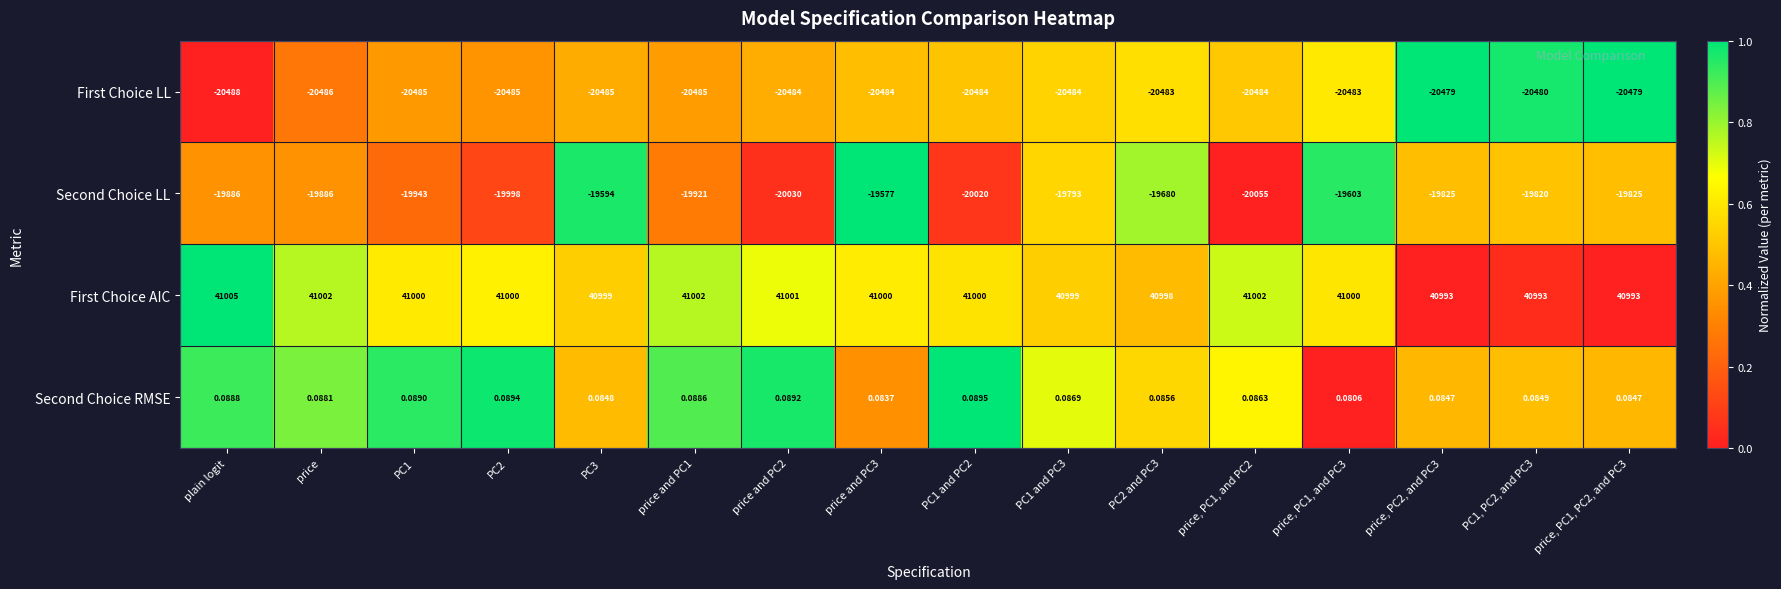

At which category is the sum across all series the highest?

price and PC3